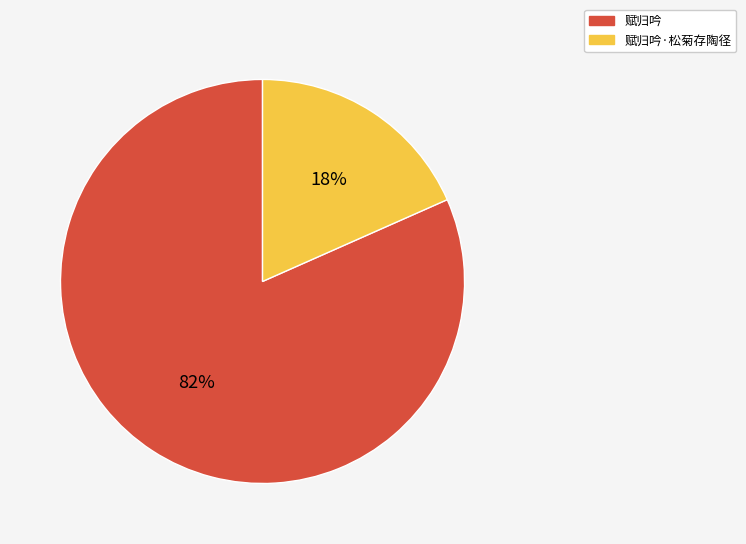

What is the smallest slice in the pie chart?

赋归吟·松菊存陶径